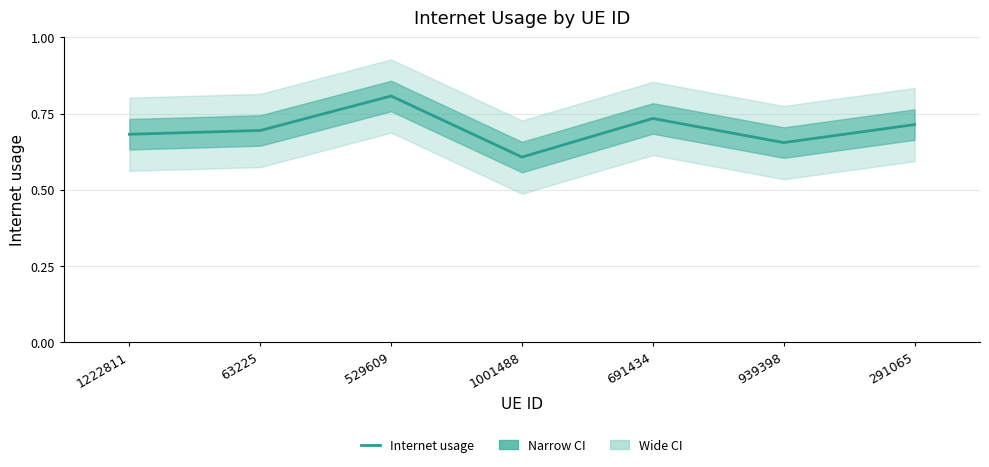

True or false: the data shows 0.7 at 63225.

True